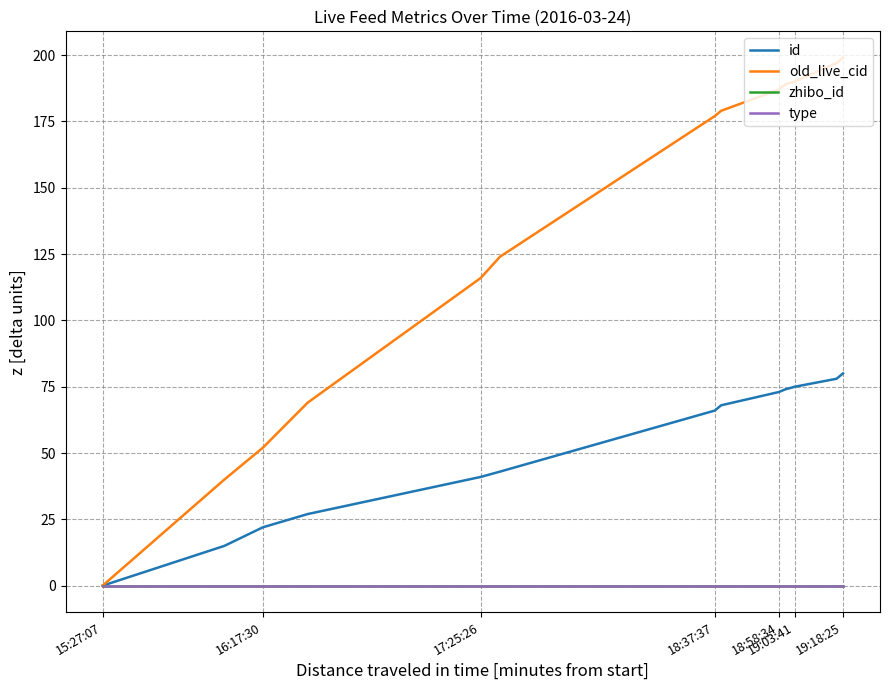

Is this an area chart (filled region under the line)?

No